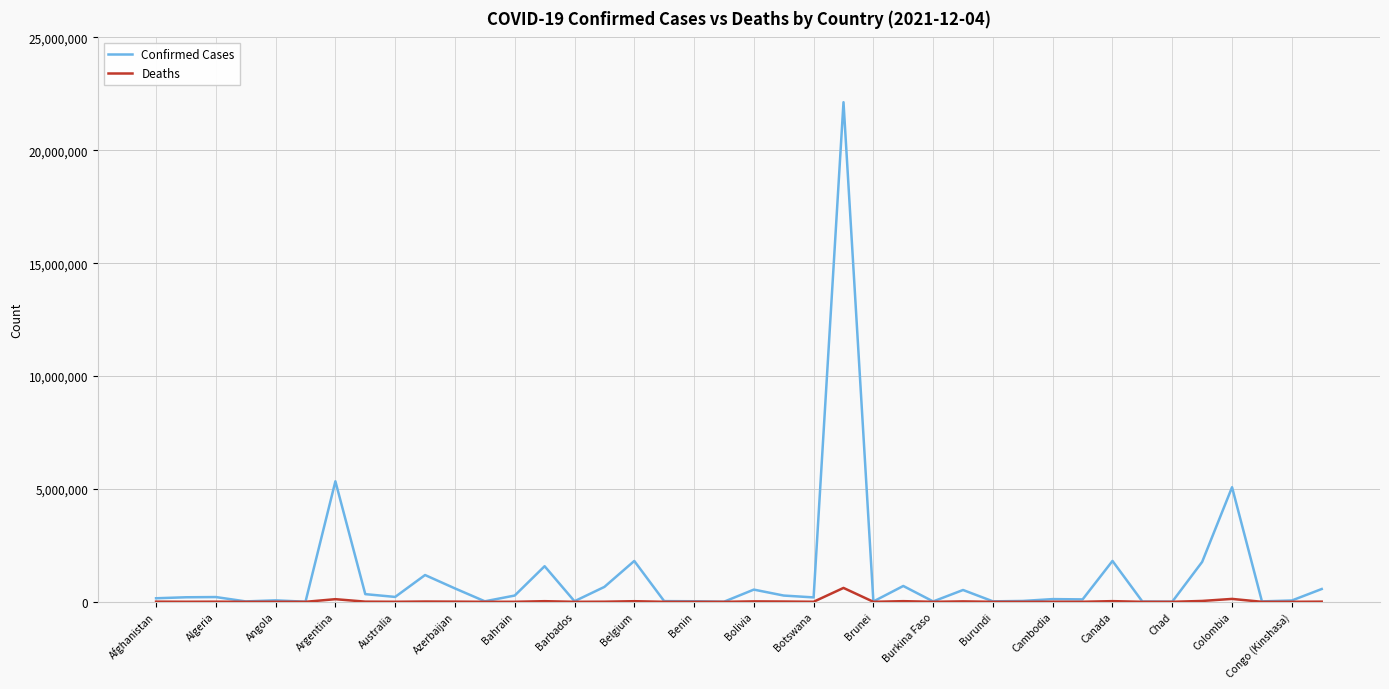

What is the highest value of the Confirmed Cases series?

22129409